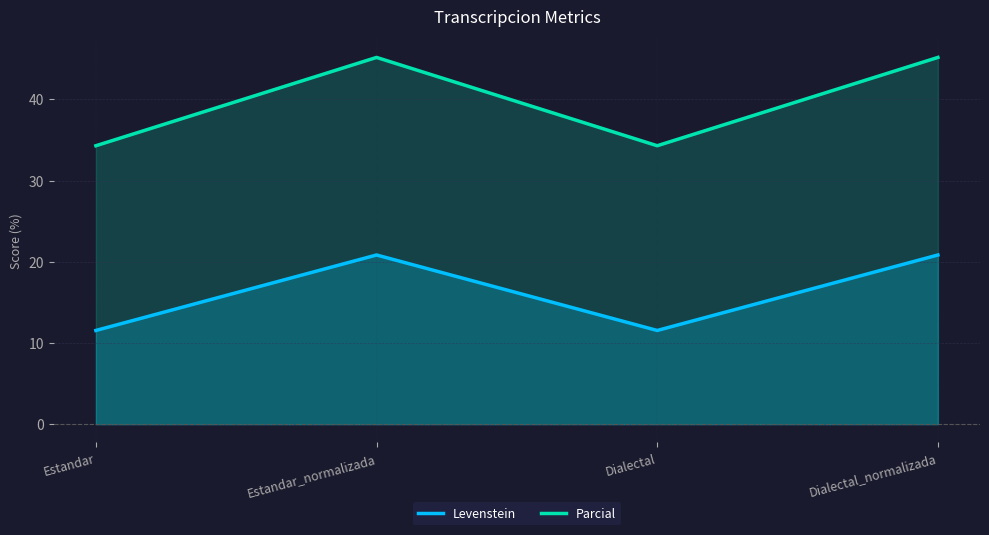

Reading left to right, list all the values displayed in this chart.

Levenstein: 11.5	20.8	11.5	20.8
Parcial: 34.3	45.2	34.3	45.2